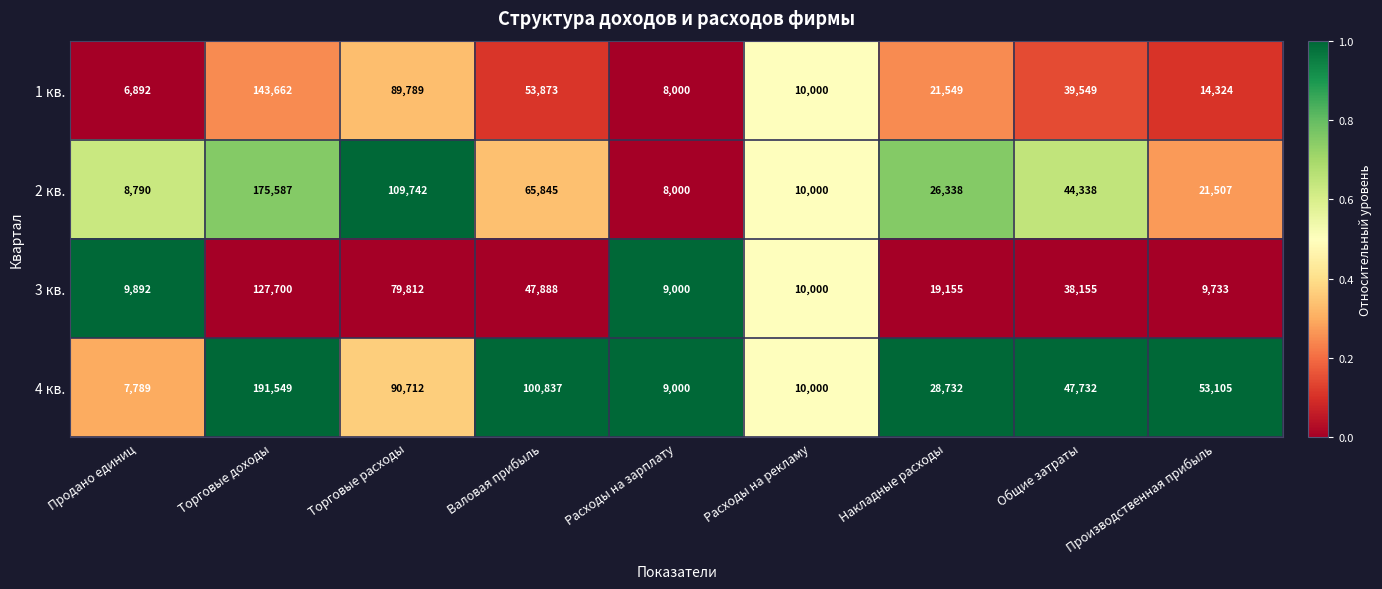

At which category is the sum across all series the highest?

Торговые доходы